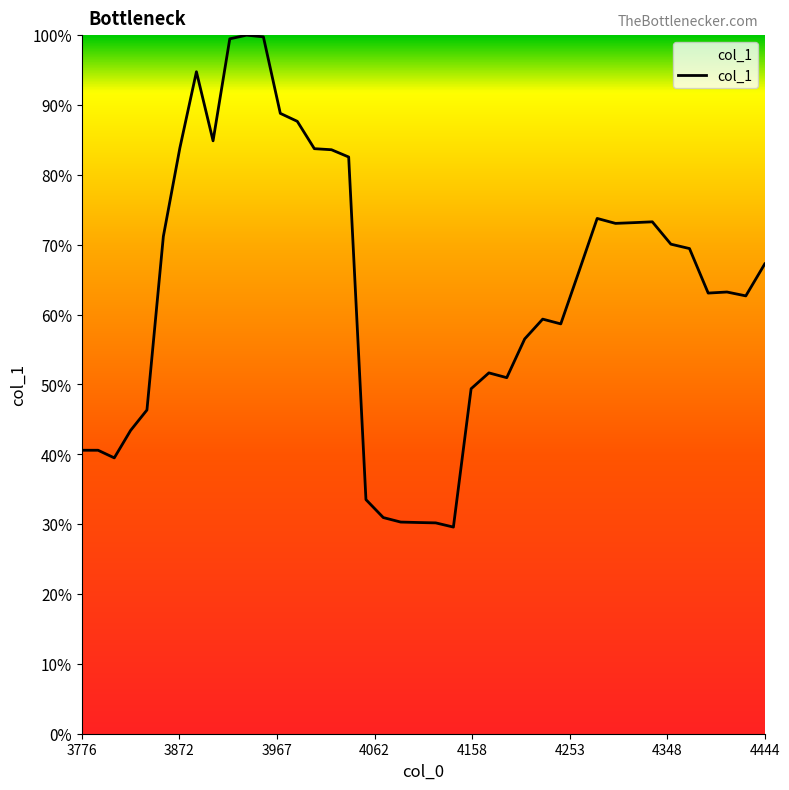

What is the difference between the maximum and minimum values?

70.4